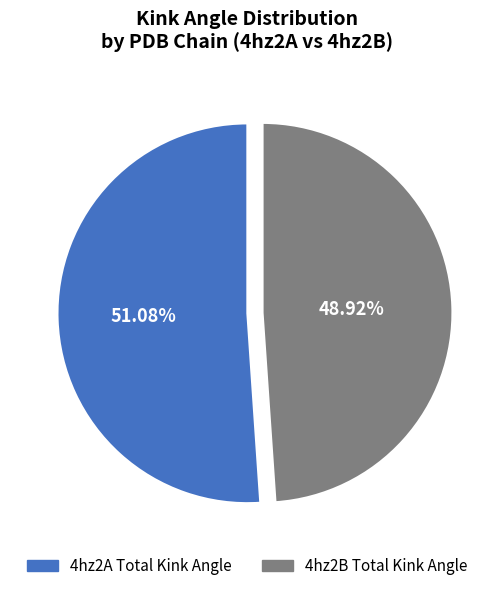

Combined, do 4hz2A Total Kink Angle and 4hz2B Total Kink Angle account for over 50%?

Yes